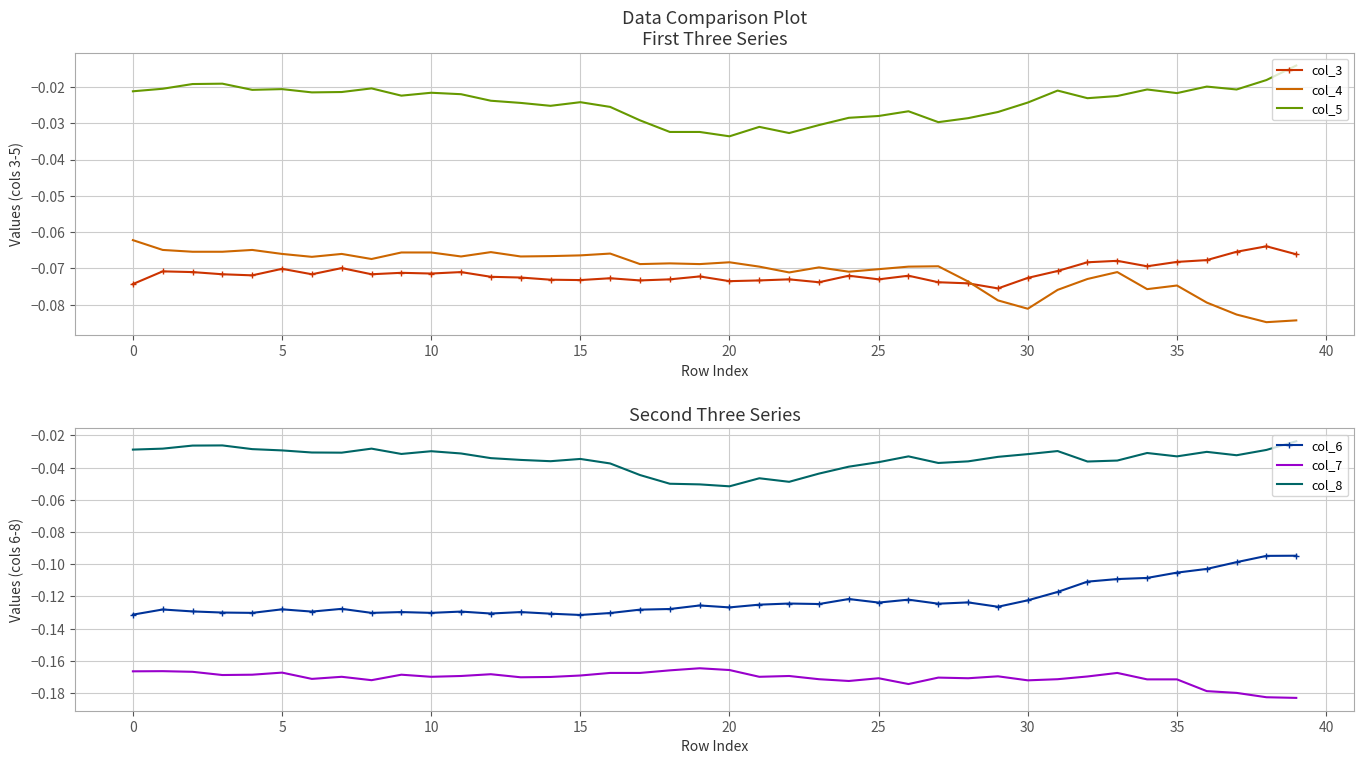

List the series in order of their peak value, highest first.

col_5, col_8, col_4, col_3, col_6, col_7